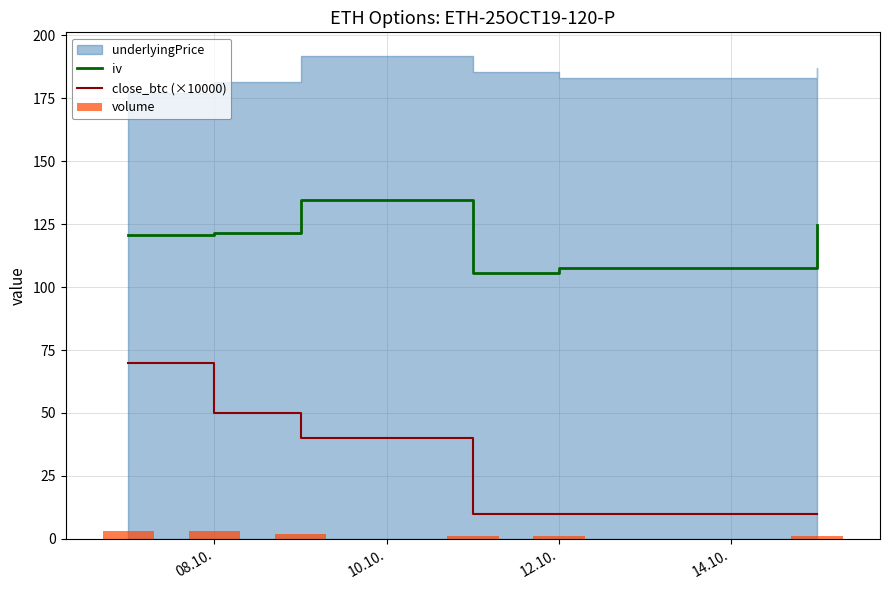

True or false: iv and close_btc (×10000) cross at least once.

False